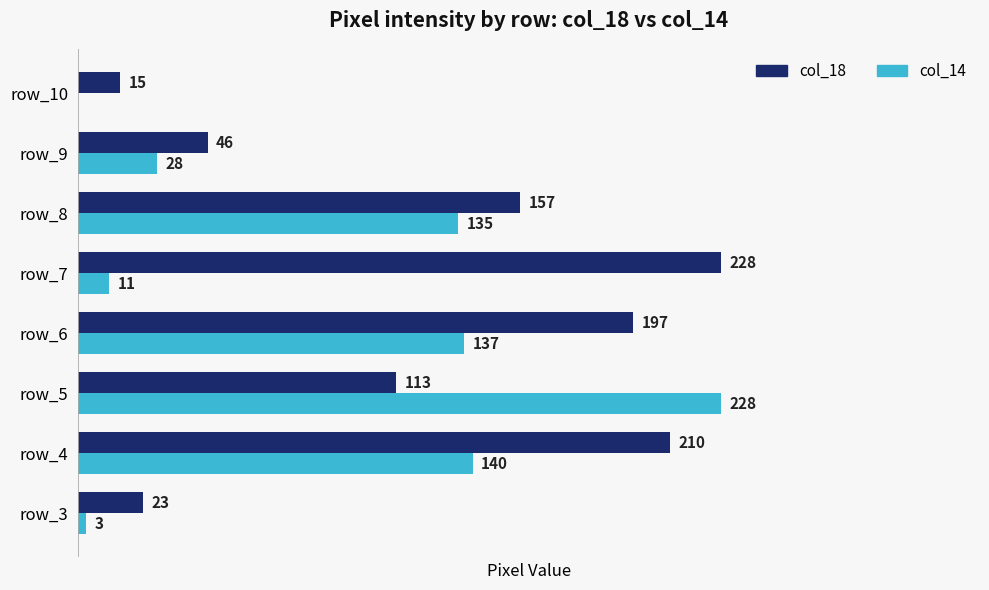

Between row_9 and row_10, which series saw the biggest shift?

col_18